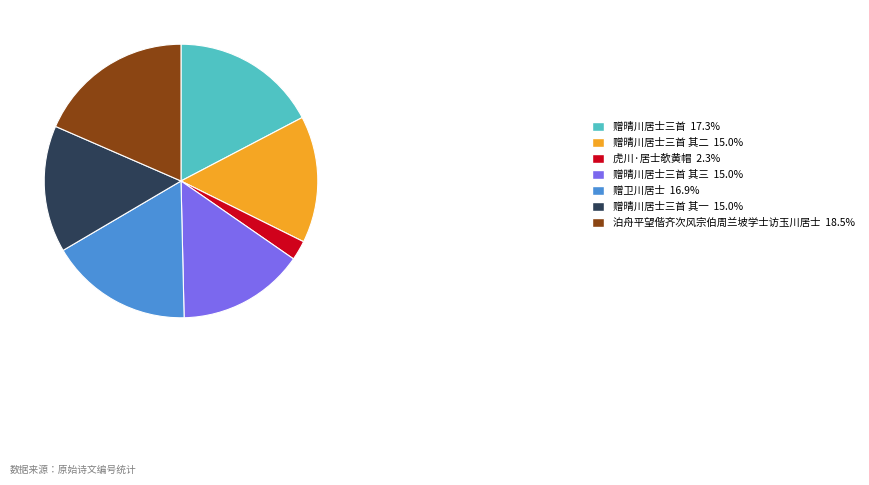

Is there a majority slice in this chart?

No